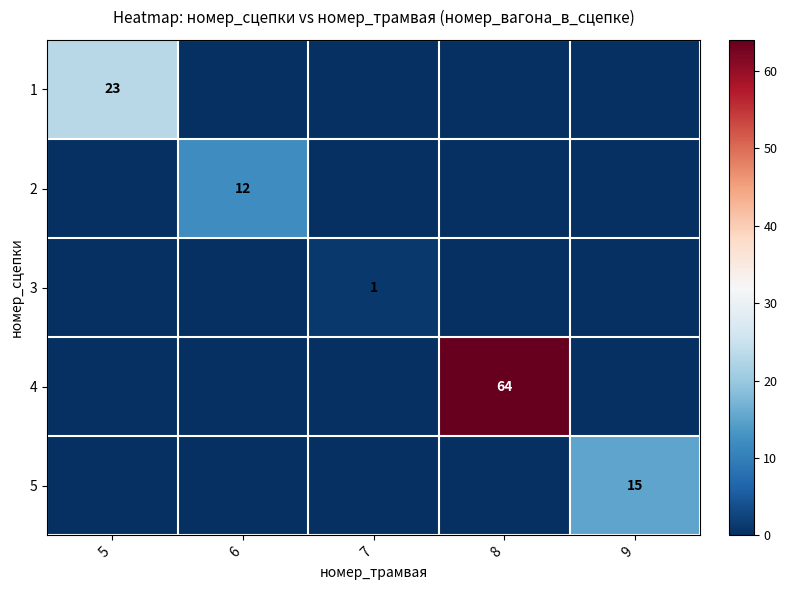

Is the value of 3 at 7 greater than the value of 5 at 6?

Yes